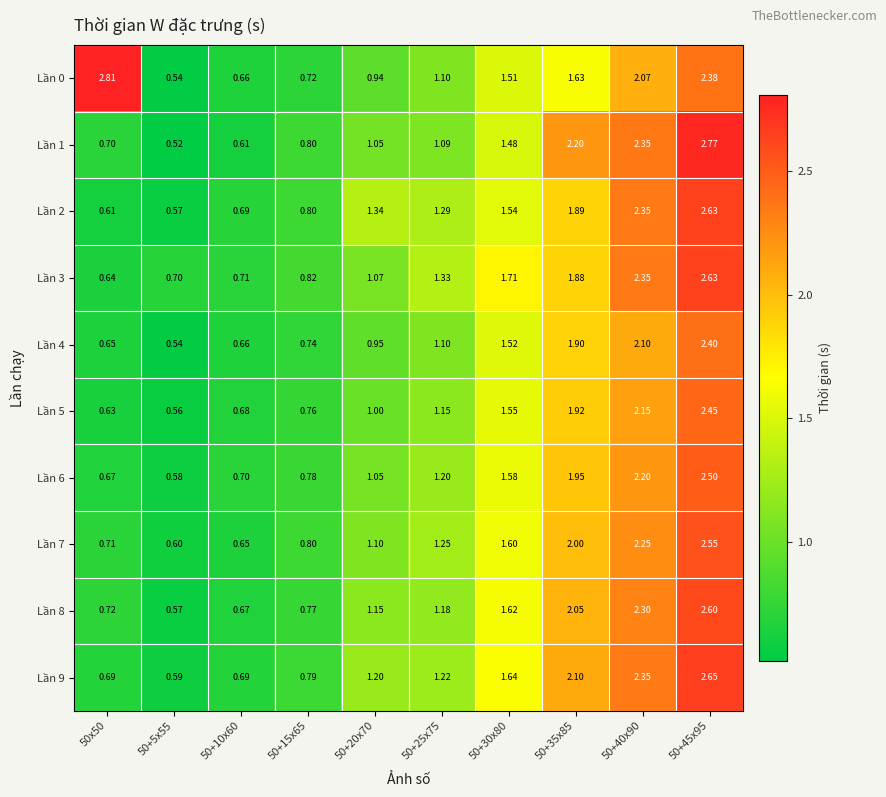

Is the value of Lần 3 at 50+30x80 greater than the value of Lần 0 at 50+5x55?

Yes